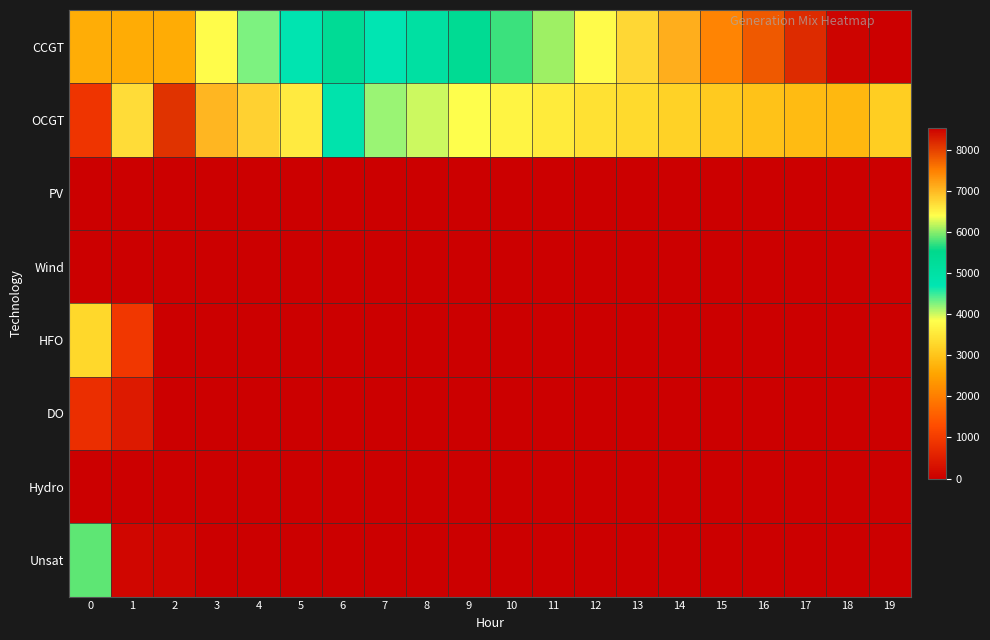

What is the total value across all series at 16?

10775